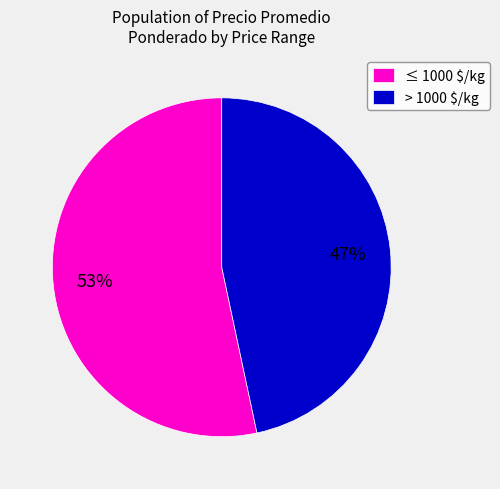

The ≤ 1000 $/kg slice represents 53% of the pie. True or false?

True